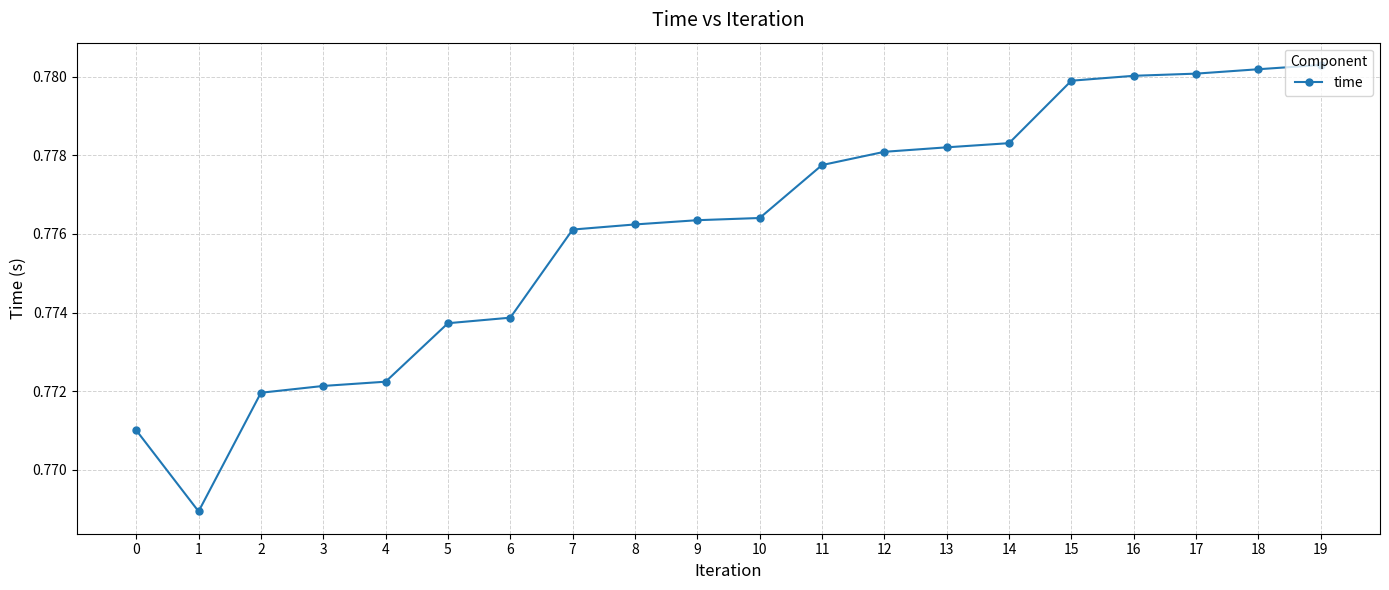

At which category does the data reach its first local valley?

1